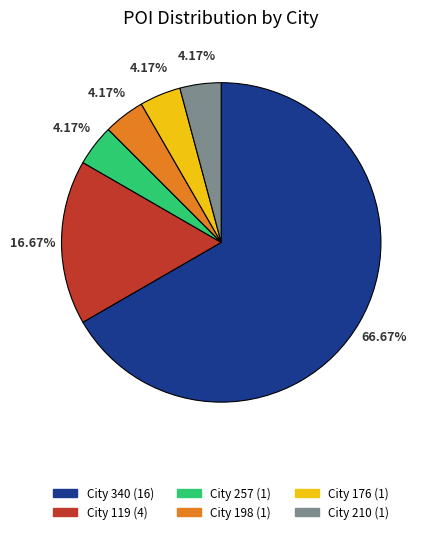

Is City 340 (16) the majority of the pie?

Yes